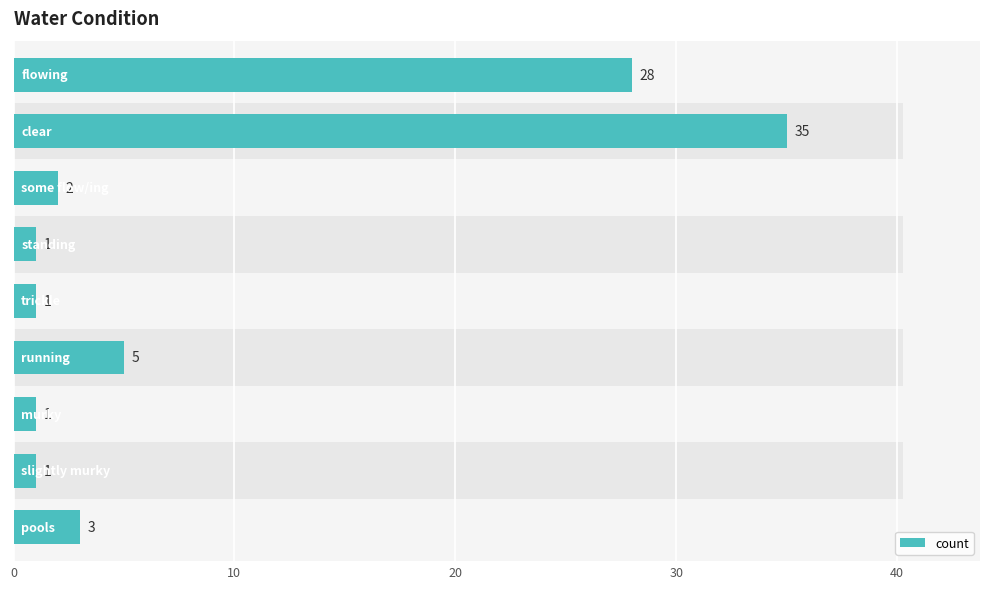

What is the sum of the values at 0 and 6?

29